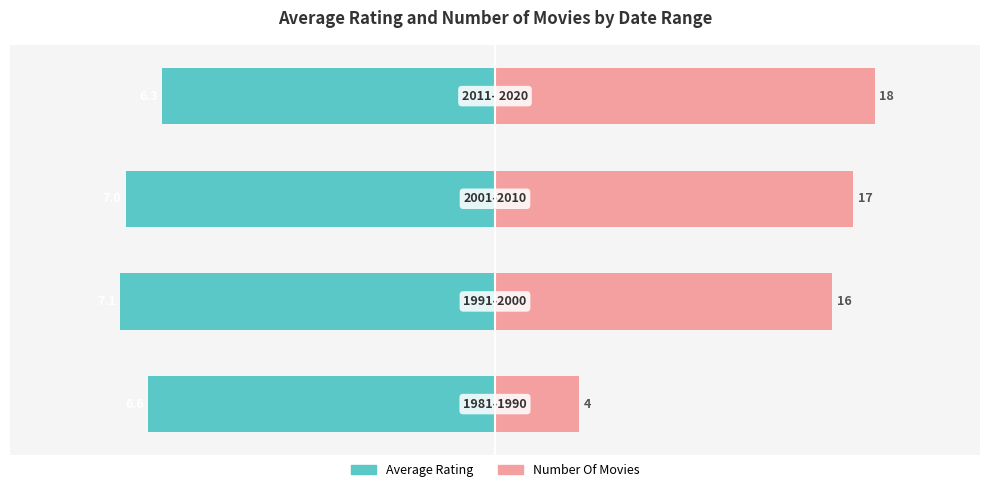

Rank the series by their average value, from lowest to highest.

Average Rating, Number Of Movies